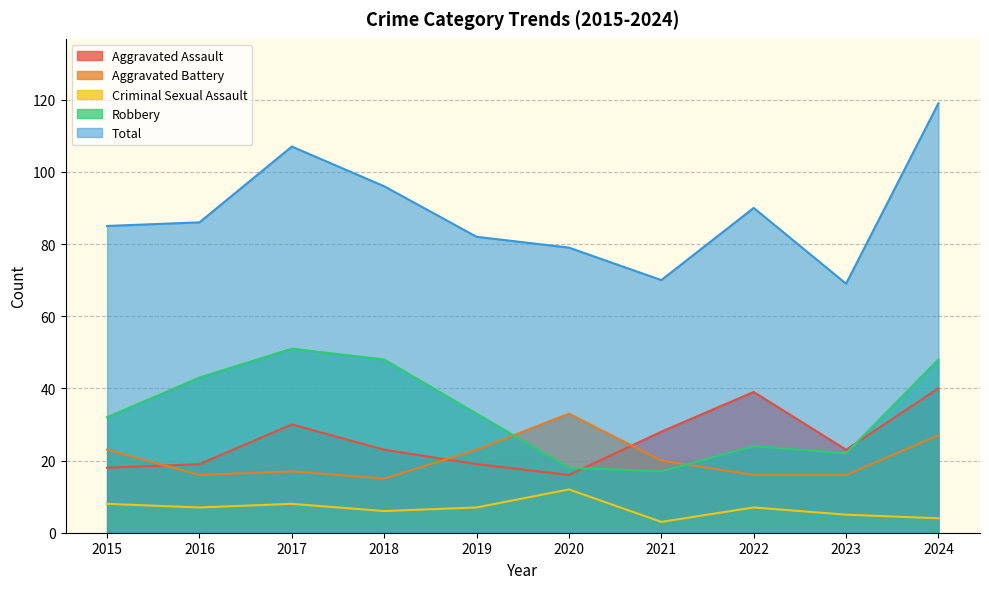

True or false: Aggravated Battery has more than 2 points higher than both neighbors.

False